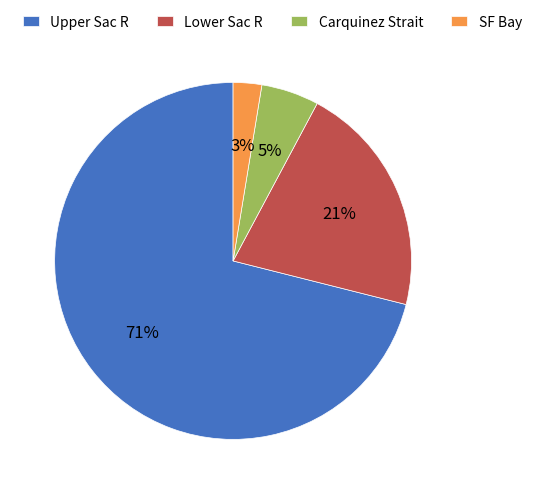

How many segments does this pie chart have?

4